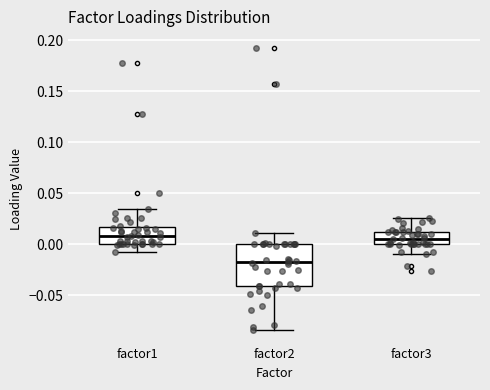

Which box is the tallest, from its lower edge to its upper edge?

factor2